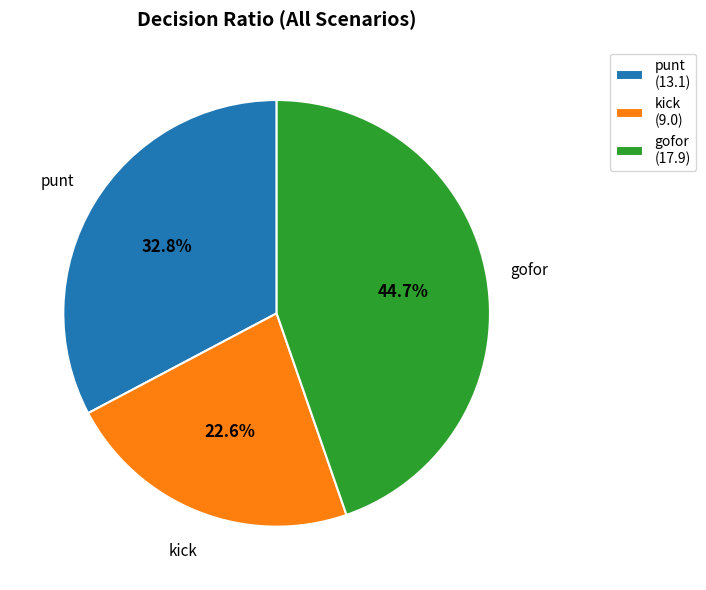

Approximately how many times larger is the value at kick (9.0) compared to gofor (17.9)?

0.5